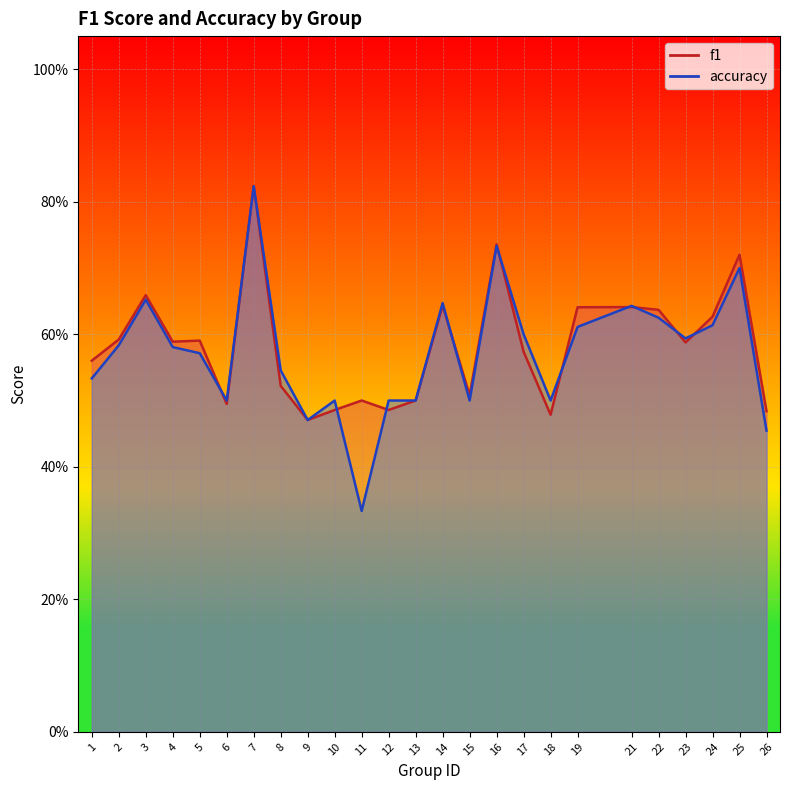

How many lines are shown in the chart?

2